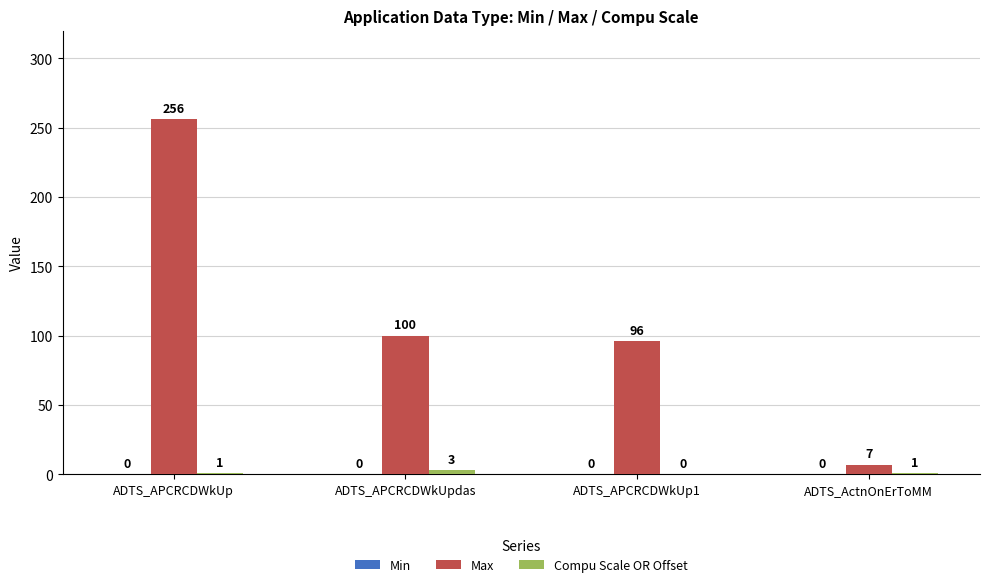

What is the total value across all series at ADTS_APCRCDWkUpdas?

103